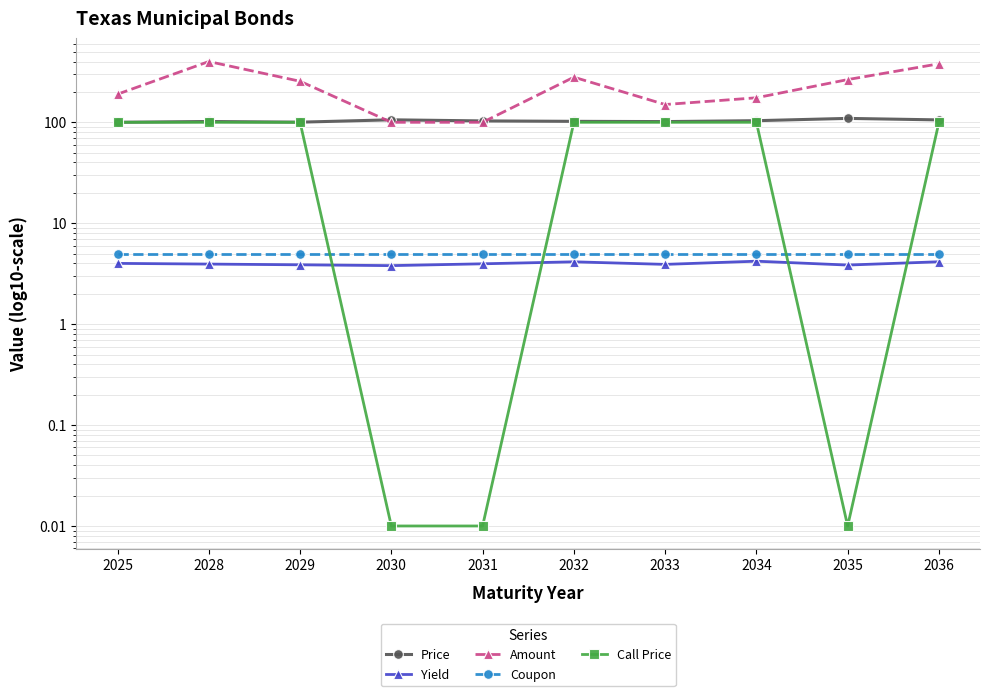

Between which two adjacent categories do Coupon and Call Price first intersect?

2029 and 2030